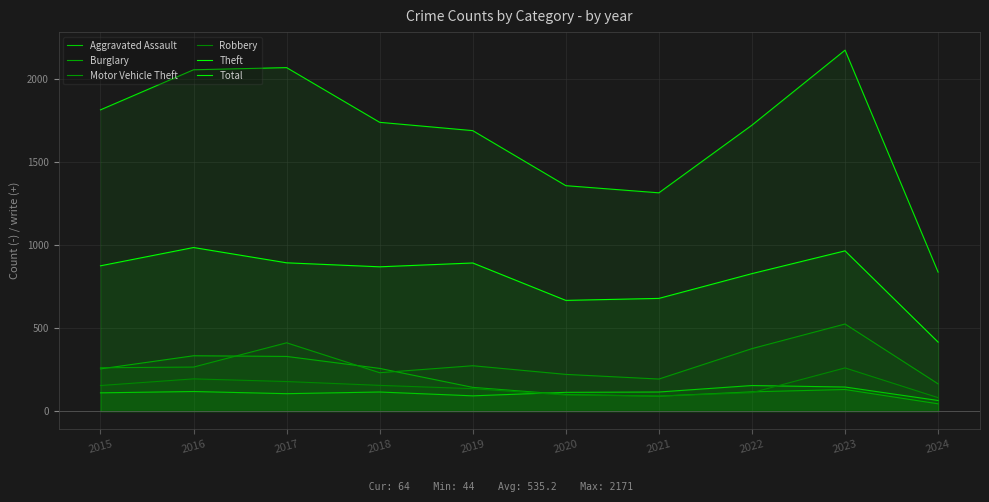

Which label corresponds to the largest value in the chart?

2023